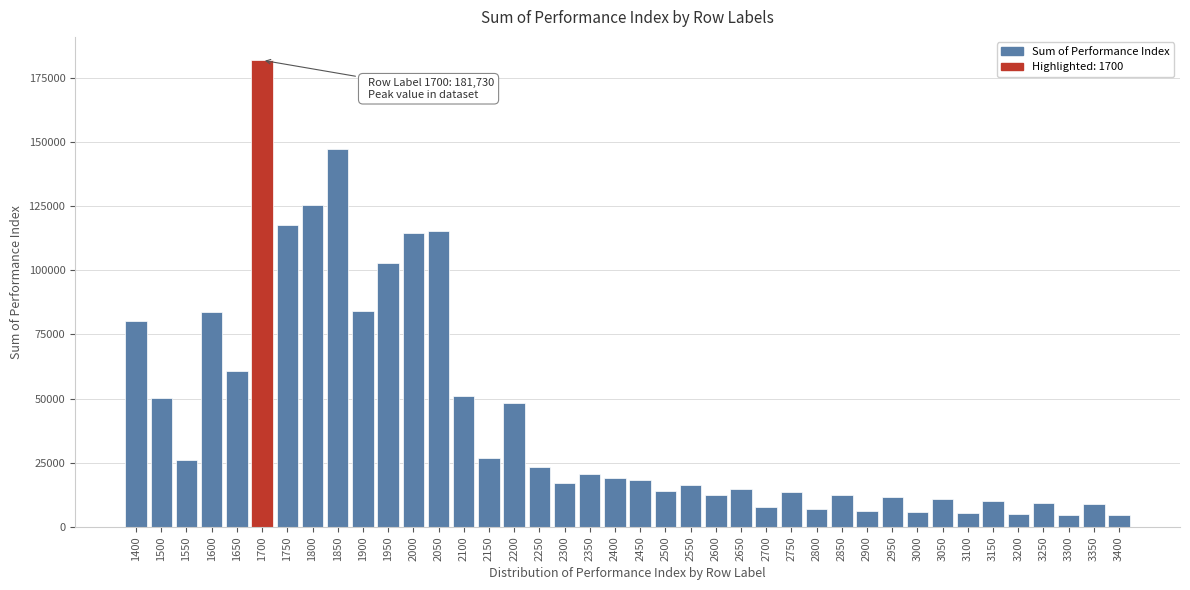

The value at 2850 is 3990.3. True or false?

False